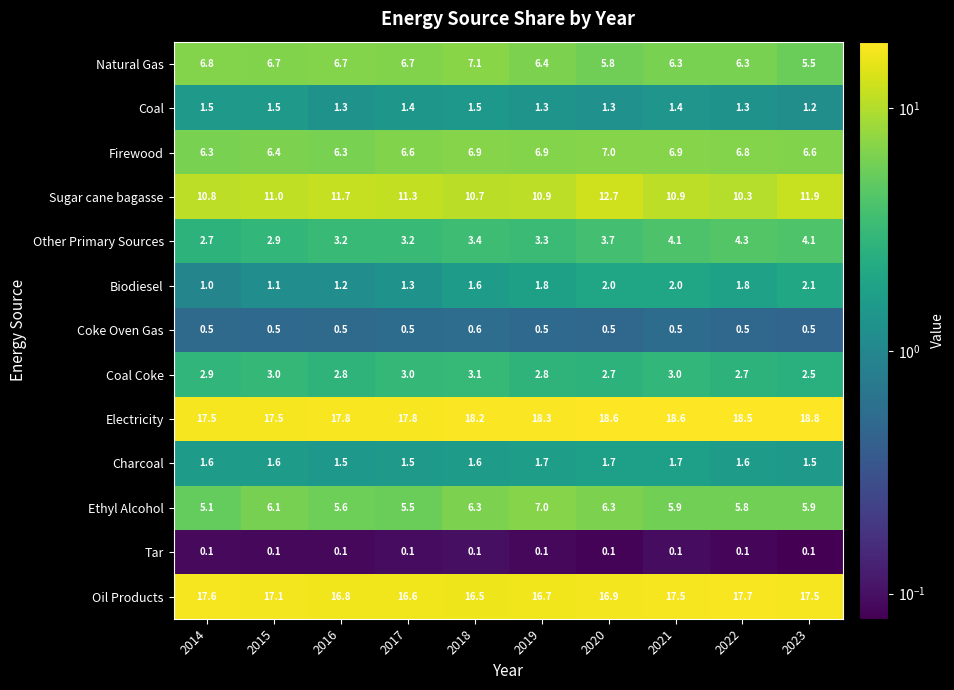

What is the total value across all series at 2020?

79.3